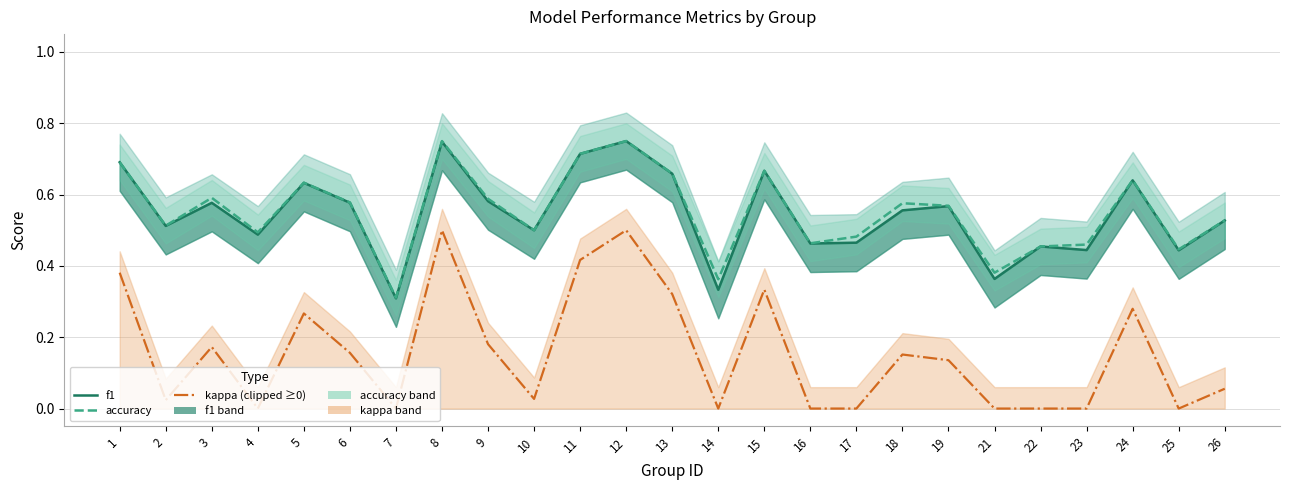

Reading left to right, extract all data points from this chart.

f1: 0.7	0.5	0.6	0.5	0.6	0.6	0.3	0.7	0.6	0.5	0.7	0.8	0.7	0.3	0.7	0.5	0.5	0.6	0.6	0.4	0.5	0.4	0.6	0.4	0.5
accuracy: 0.7	0.5	0.6	0.5	0.6	0.6	0.3	0.8	0.6	0.5	0.7	0.8	0.7	0.4	0.7	0.5	0.5	0.6	0.6	0.4	0.5	0.5	0.6	0.4	0.5
kappa (clipped ≥0): 0.4	0.0	0.2	0.0	0.3	0.2	0.0	0.5	0.2	0.0	0.4	0.5	0.3	0.0	0.3	0.0	0.0	0.2	0.1	0.0	0.0	0.0	0.3	0.0	0.1